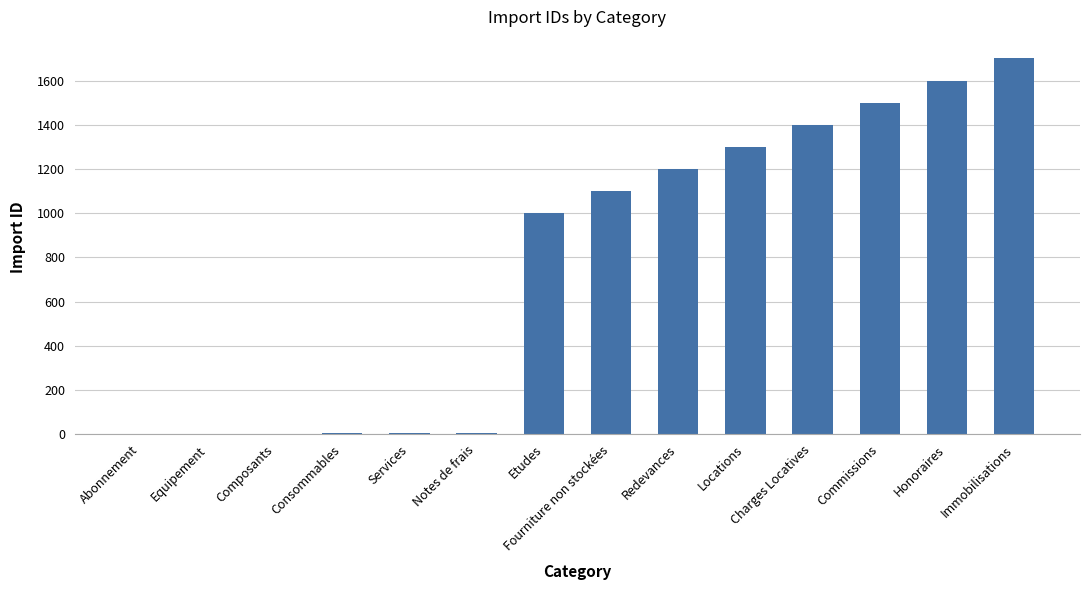

Between Charges Locatives and Abonnement, which is larger?

Charges Locatives